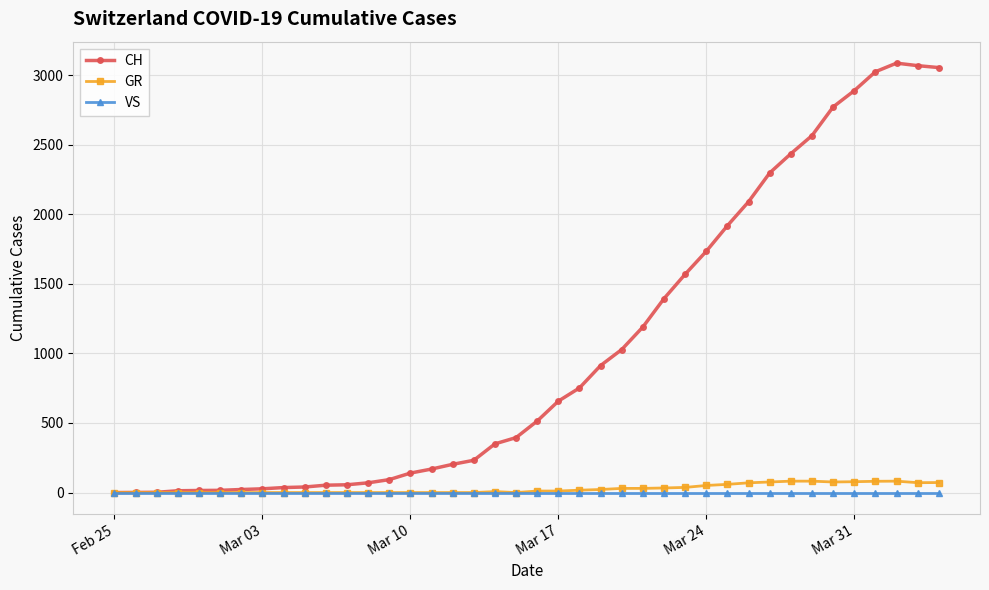

Which series has the largest range (max minus min)?

CH